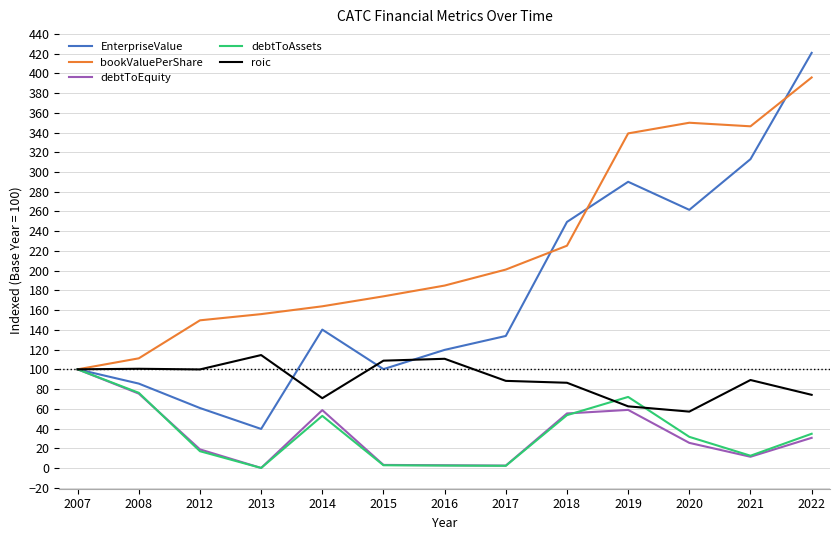

What is the total value across all series at 2016?

420.5